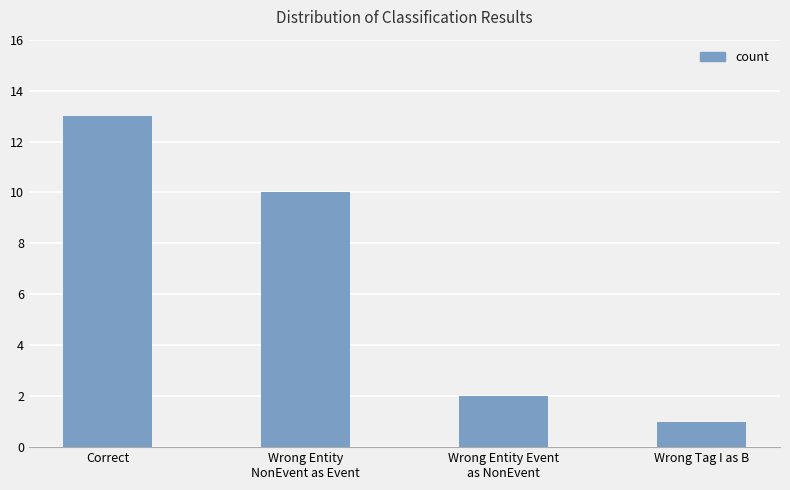

What is the change in value from Wrong Entity
NonEvent as Event to Wrong Entity Event
as NonEvent?

-8